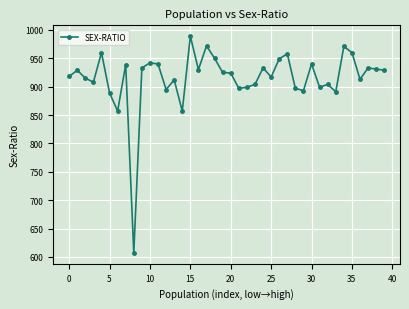

What is the value of the 35th point from the left?

971